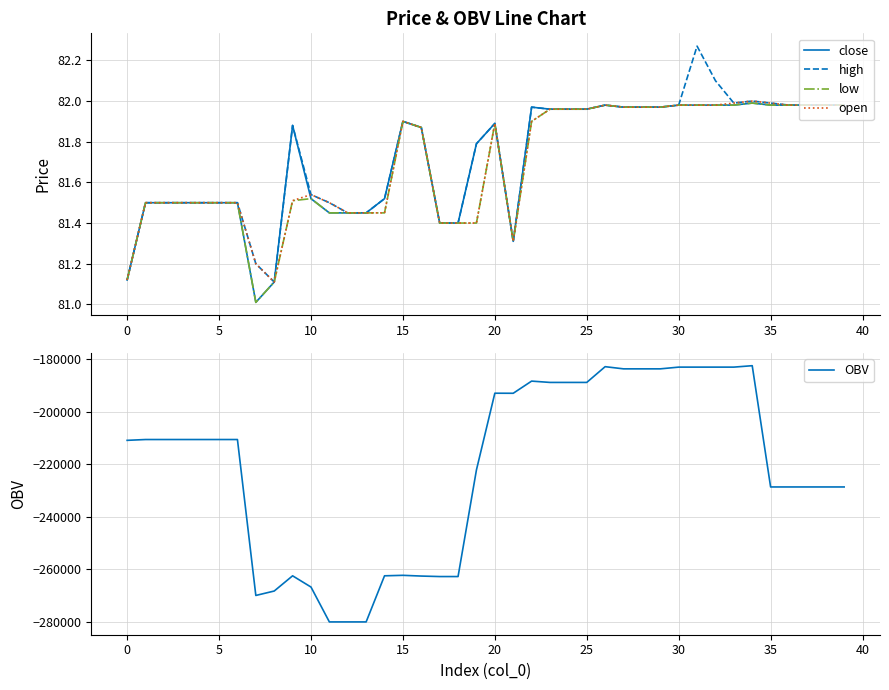

What is the value of the high point at the 20th from the left?

81.8